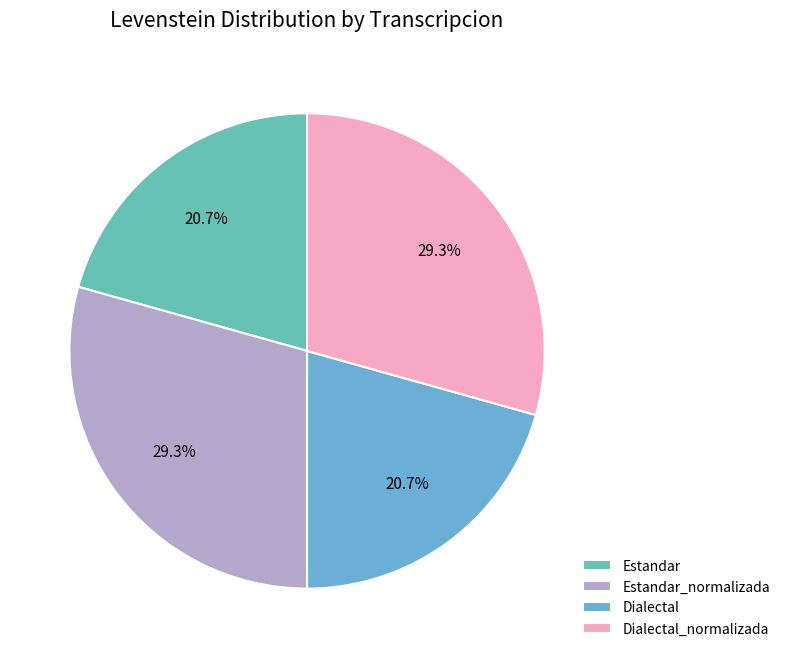

To the nearest percent, what is the difference between the largest and smallest slice percentages?

9%